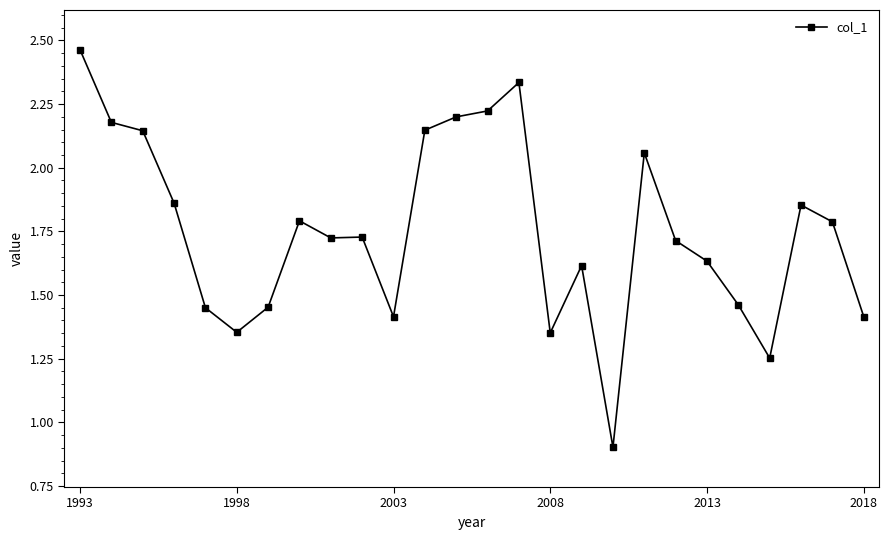

What is the difference between the second highest and second lowest values?

1.1